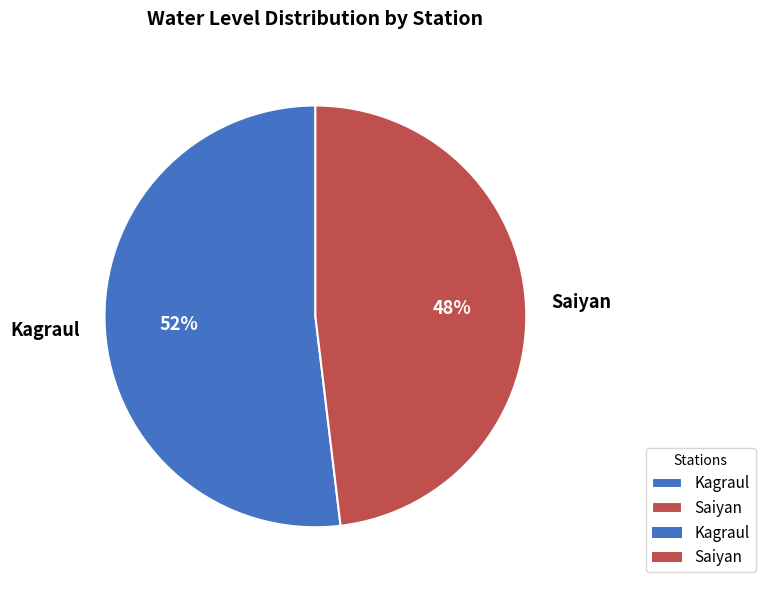

Is the sum of Kagraul and Saiyan greater than half?

Yes